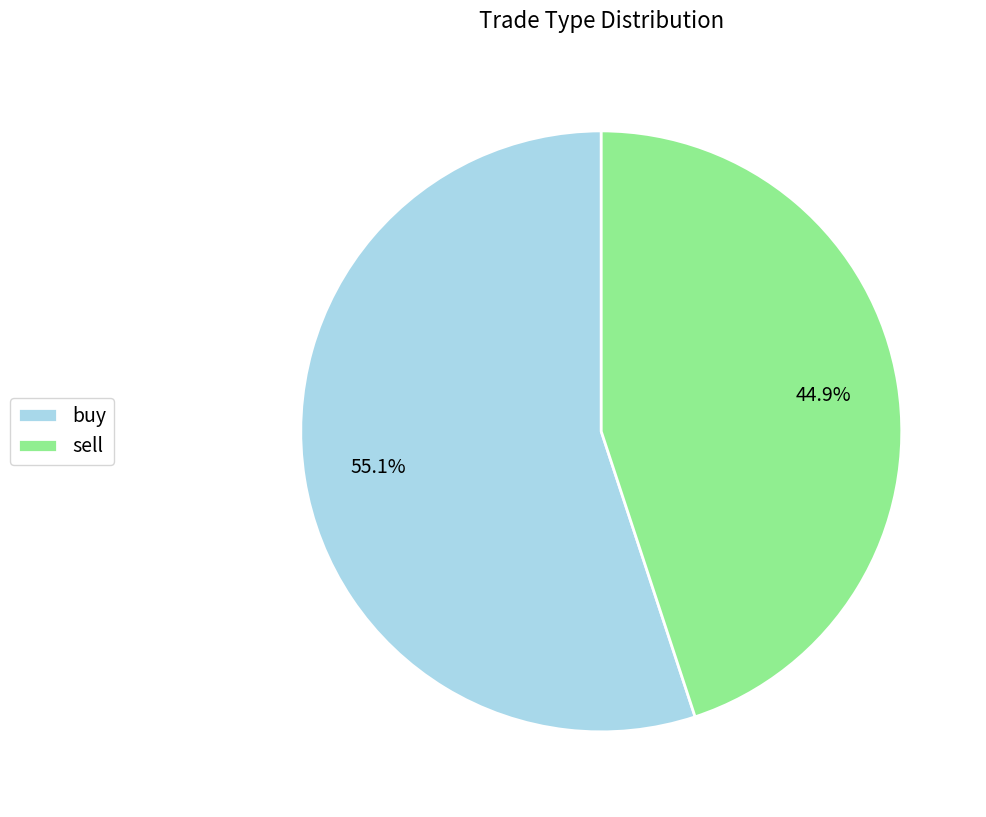

Combined, what portion of the pie is sell and buy?

100.0%